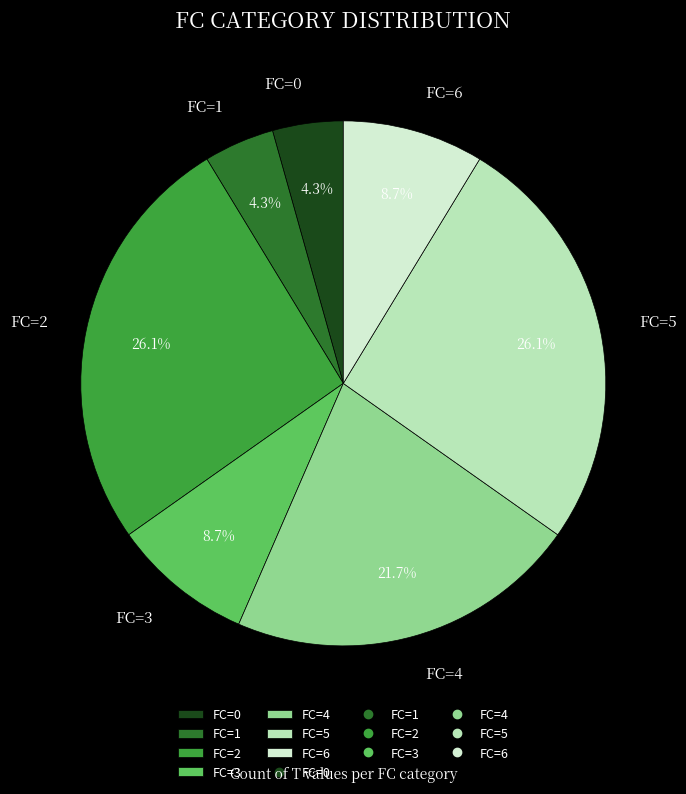

How many segments does this pie chart have?

7